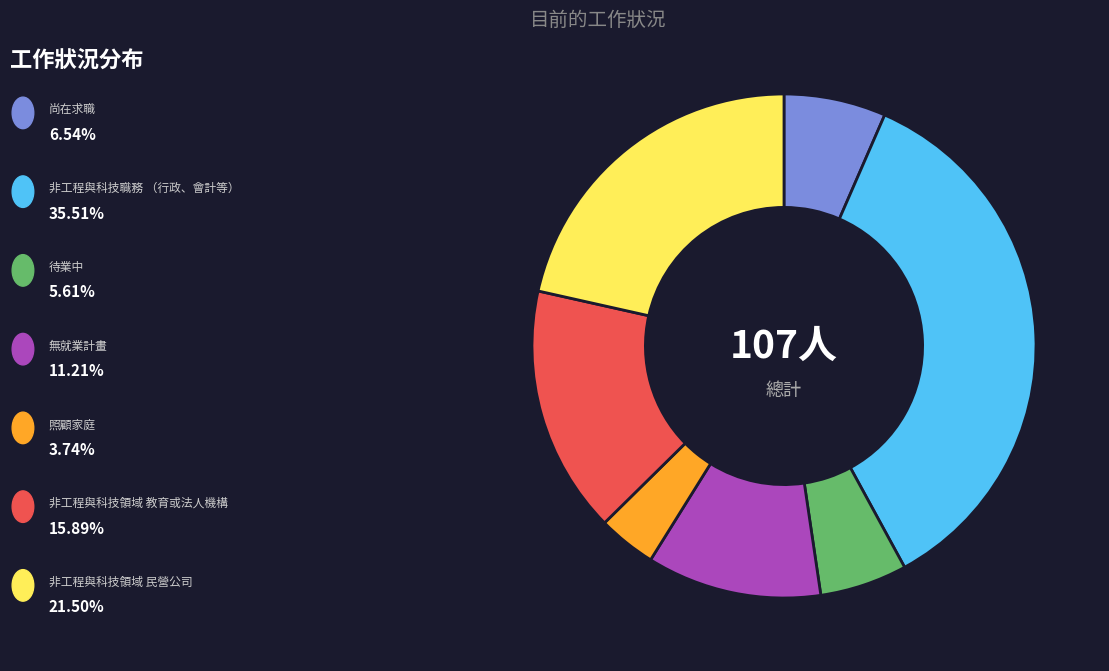

Is there any slice that represents more than half of the pie?

No